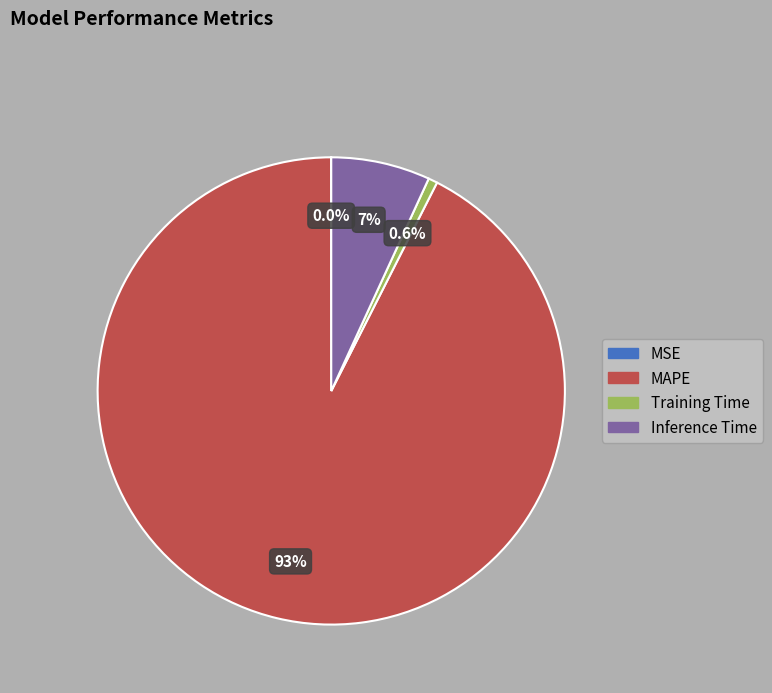

To the nearest percent, what is the difference between the MAPE and Inference Time slice percentages?

86%